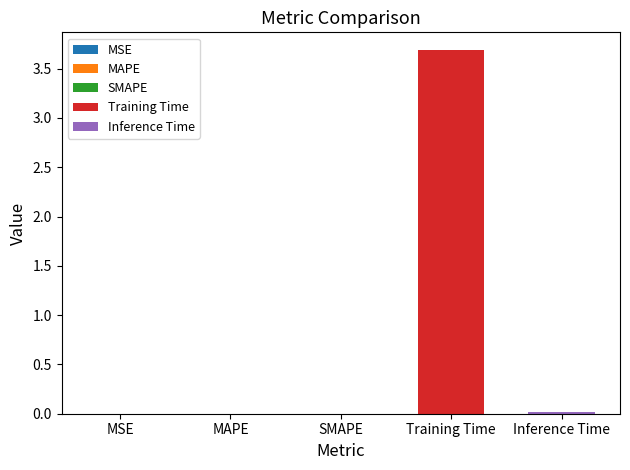

At which category does the chart reach its minimum across all series?

MSE